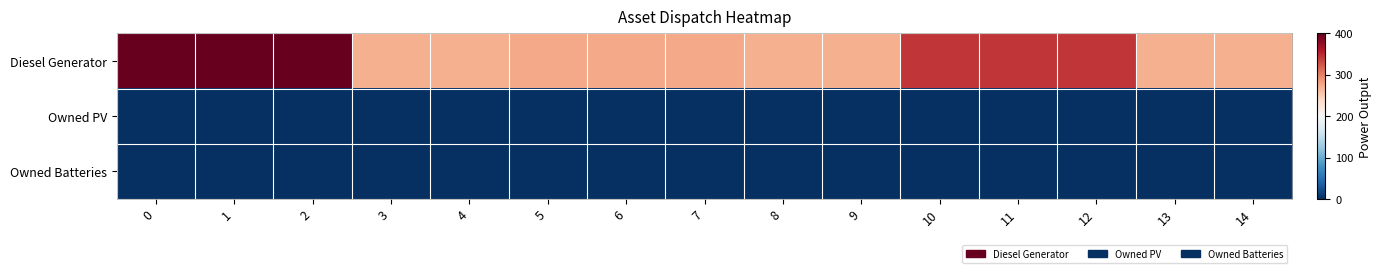

Which series has the largest total across all categories?

Diesel Generator